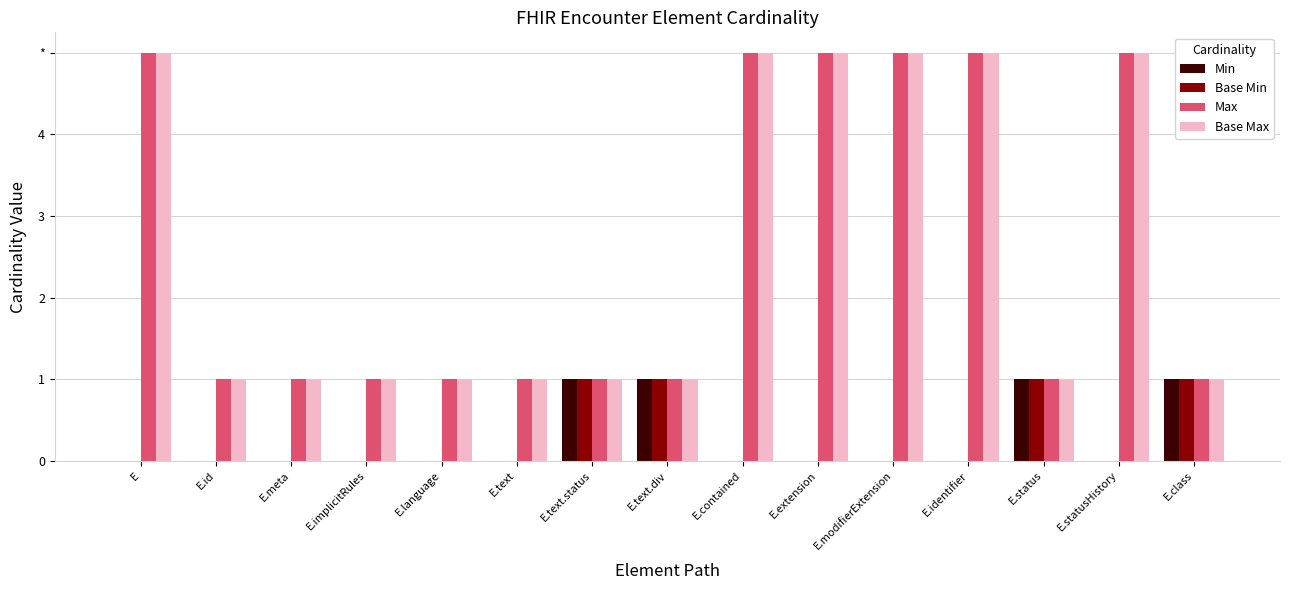

What is the label of the 8th bar from the right?

E.text.div